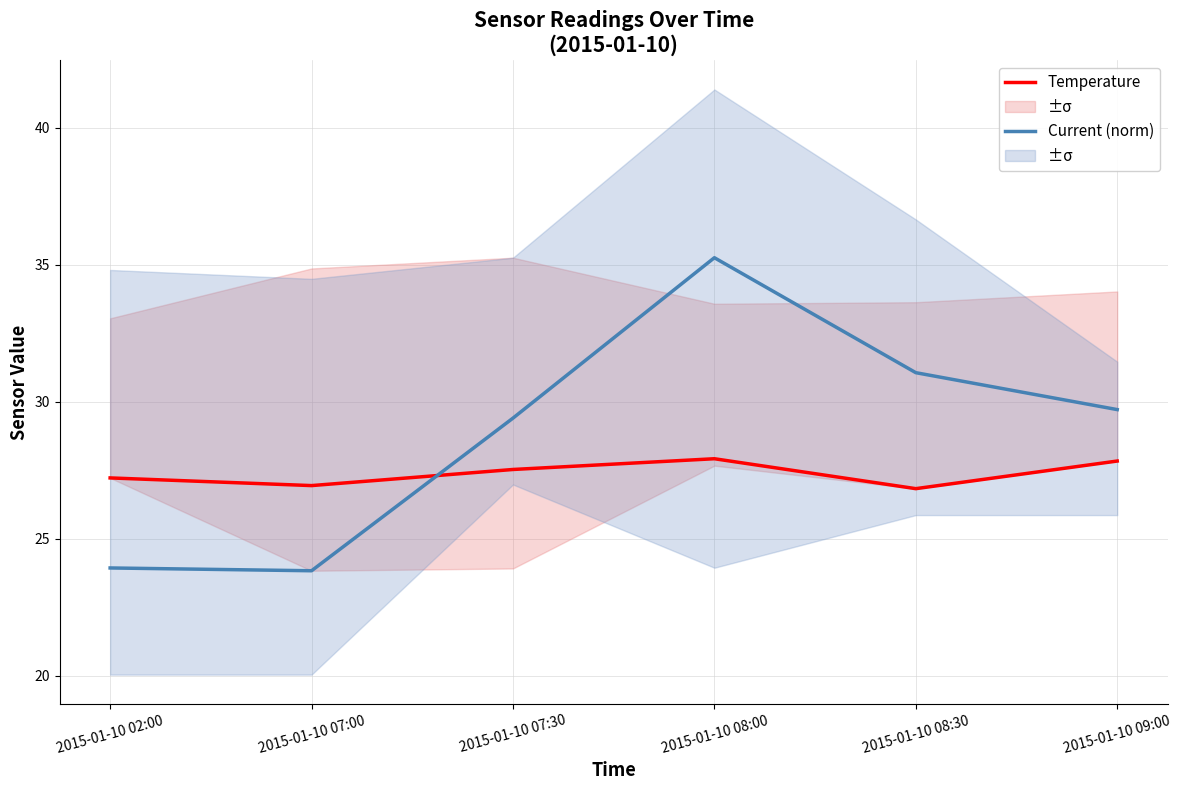

What is the total value across all series at 2015-01-10 09:00?

57.6